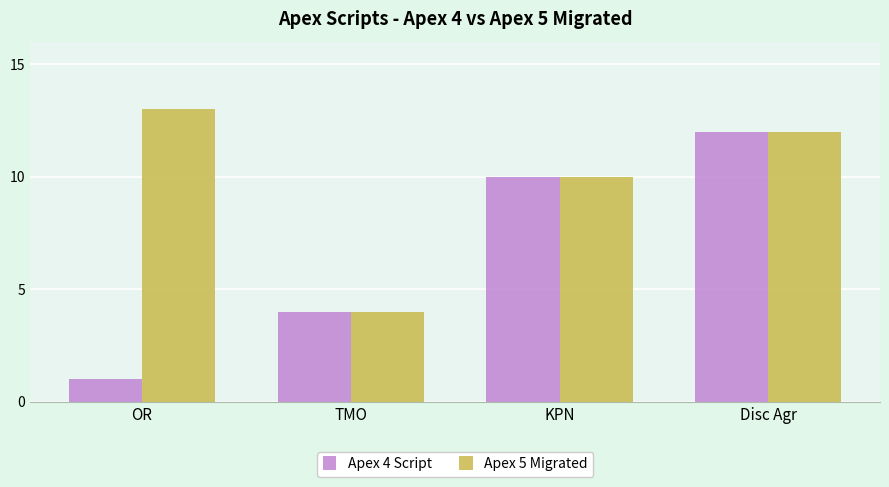

Is it true that Apex 4 Script equals 6 at KPN?

False